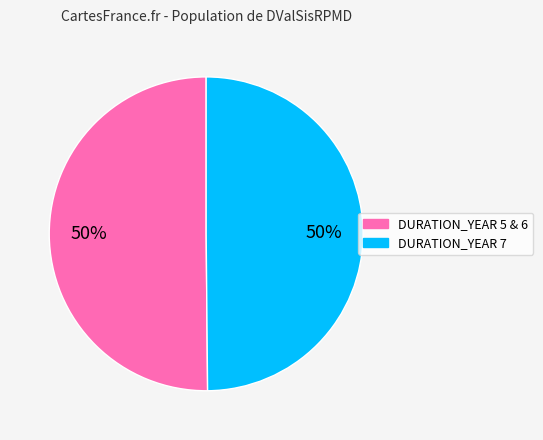

How many segments does this pie chart have?

2